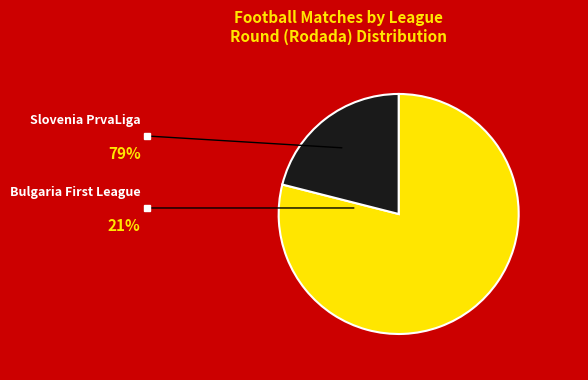

Count the number of slices in the pie.

2